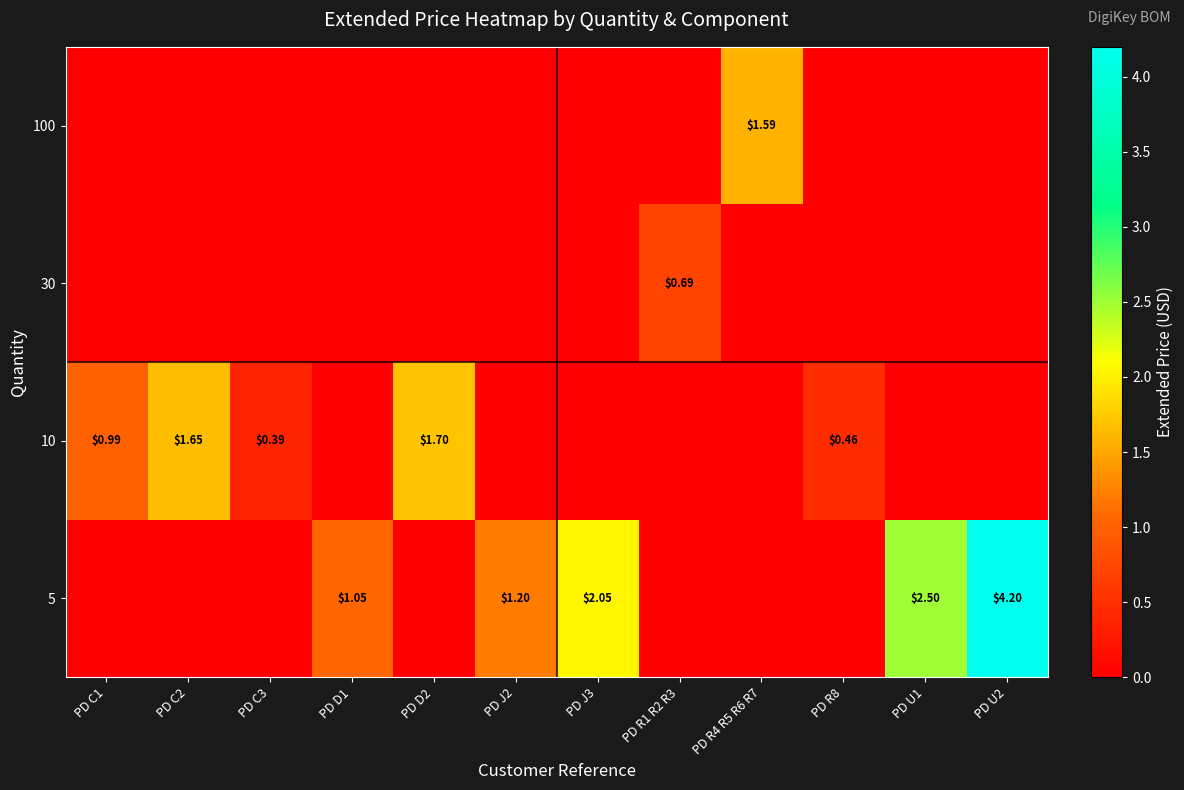

How many data points does each series have?

12